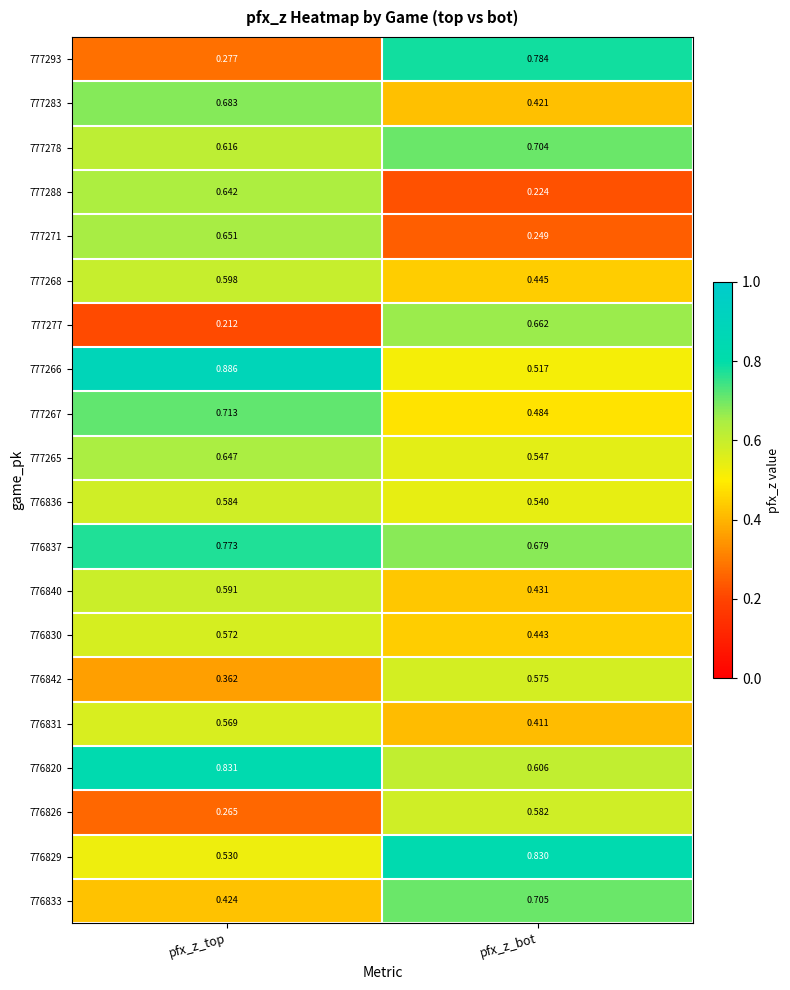

At which category does the chart reach its peak across all series?

pfx_z_top